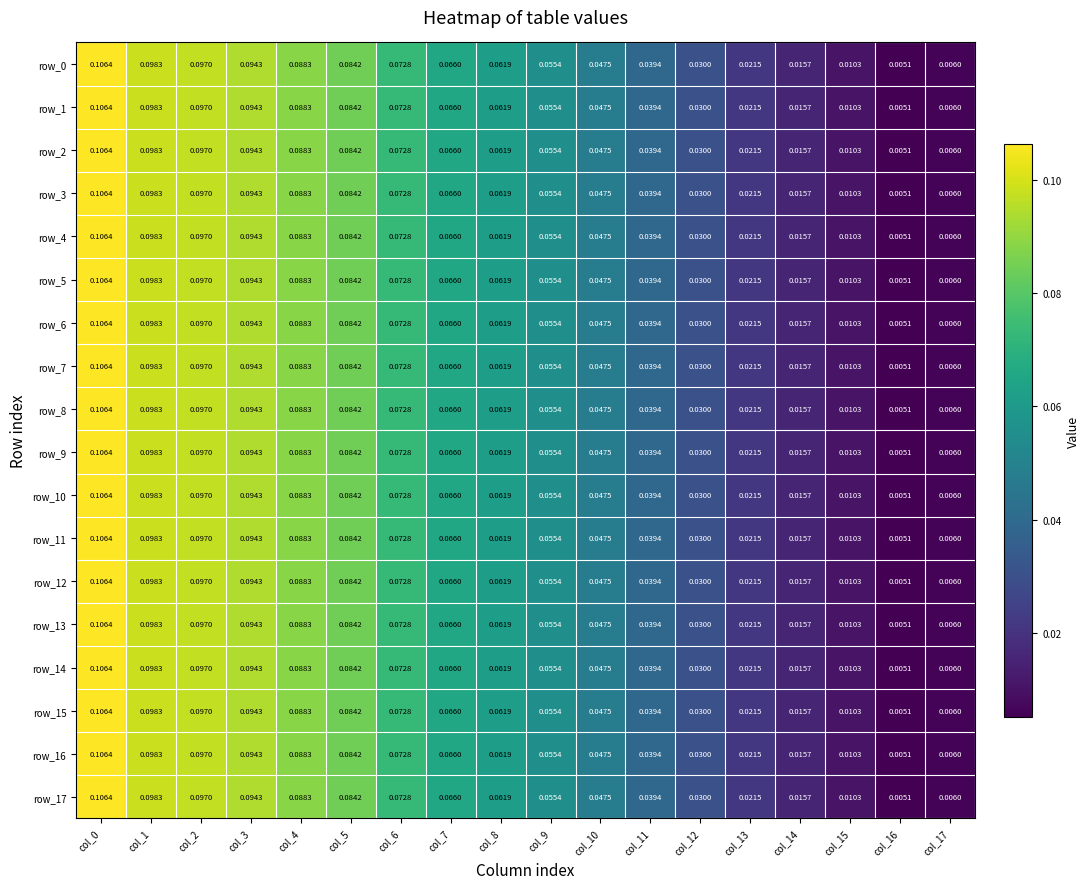

Is the value of row_1 at col_4 greater than the value of row_6 at col_7?

Yes